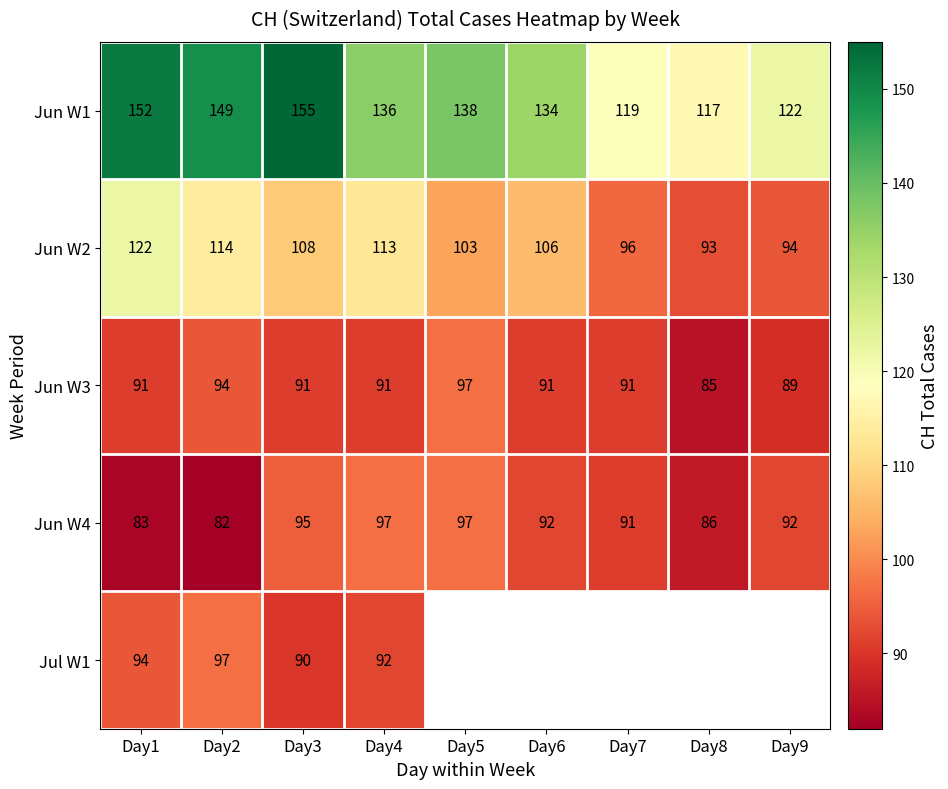

The Jul W1 series shows 136 at Day1. True or false?

False